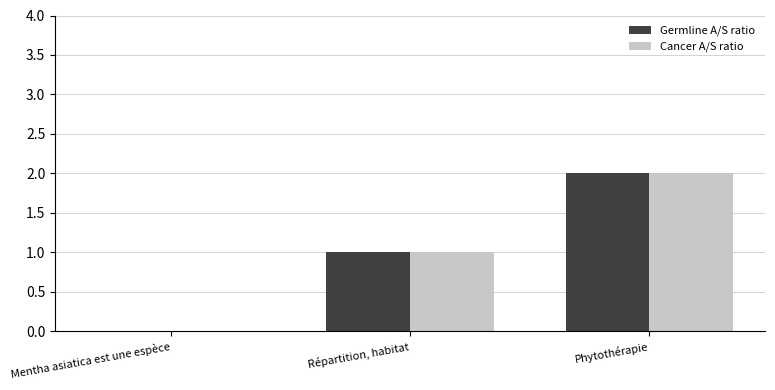

Is it true that Germline A/S ratio equals 1 at Répartition, habitat?

True